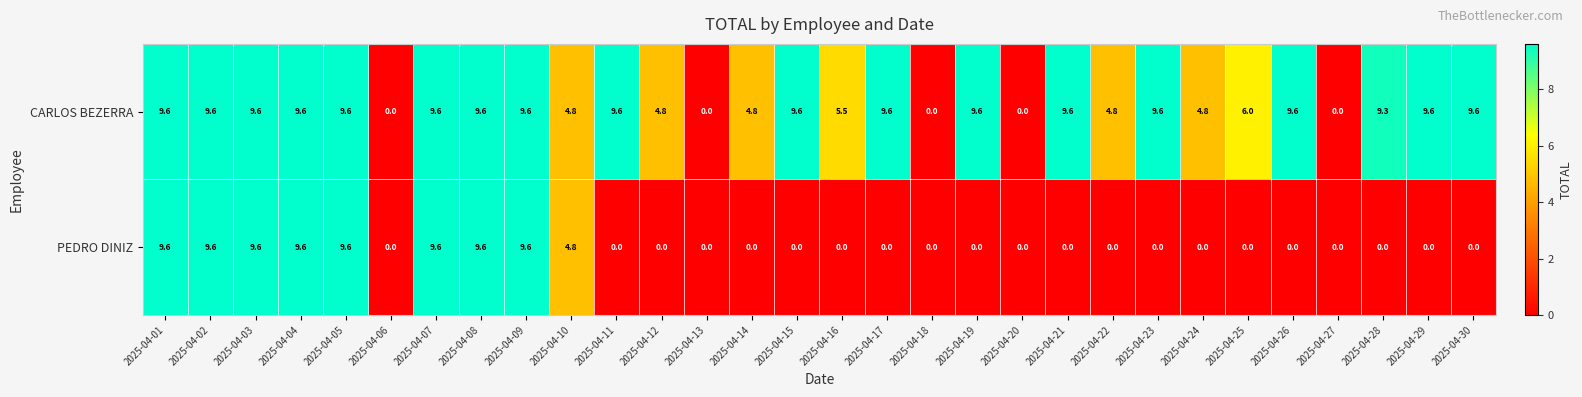

Between 2025-04-04 and 2025-04-16, which series saw the biggest shift?

PEDRO DINIZ